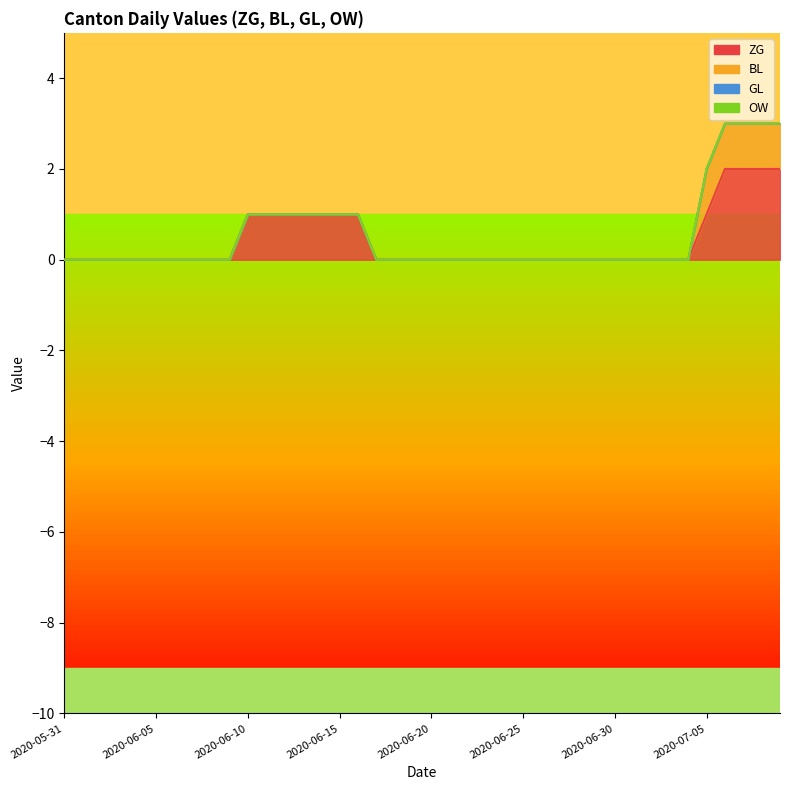

Which series changed the most between 2020-05-31 and 2020-06-22?

ZG